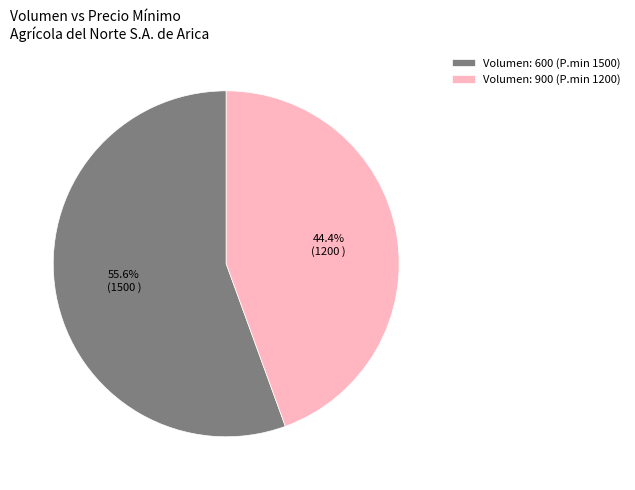

To the nearest percent, what is the average slice percentage?

50%